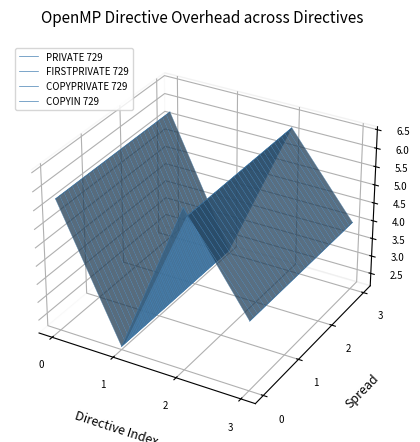

At which category is the sum across all series the highest?

1